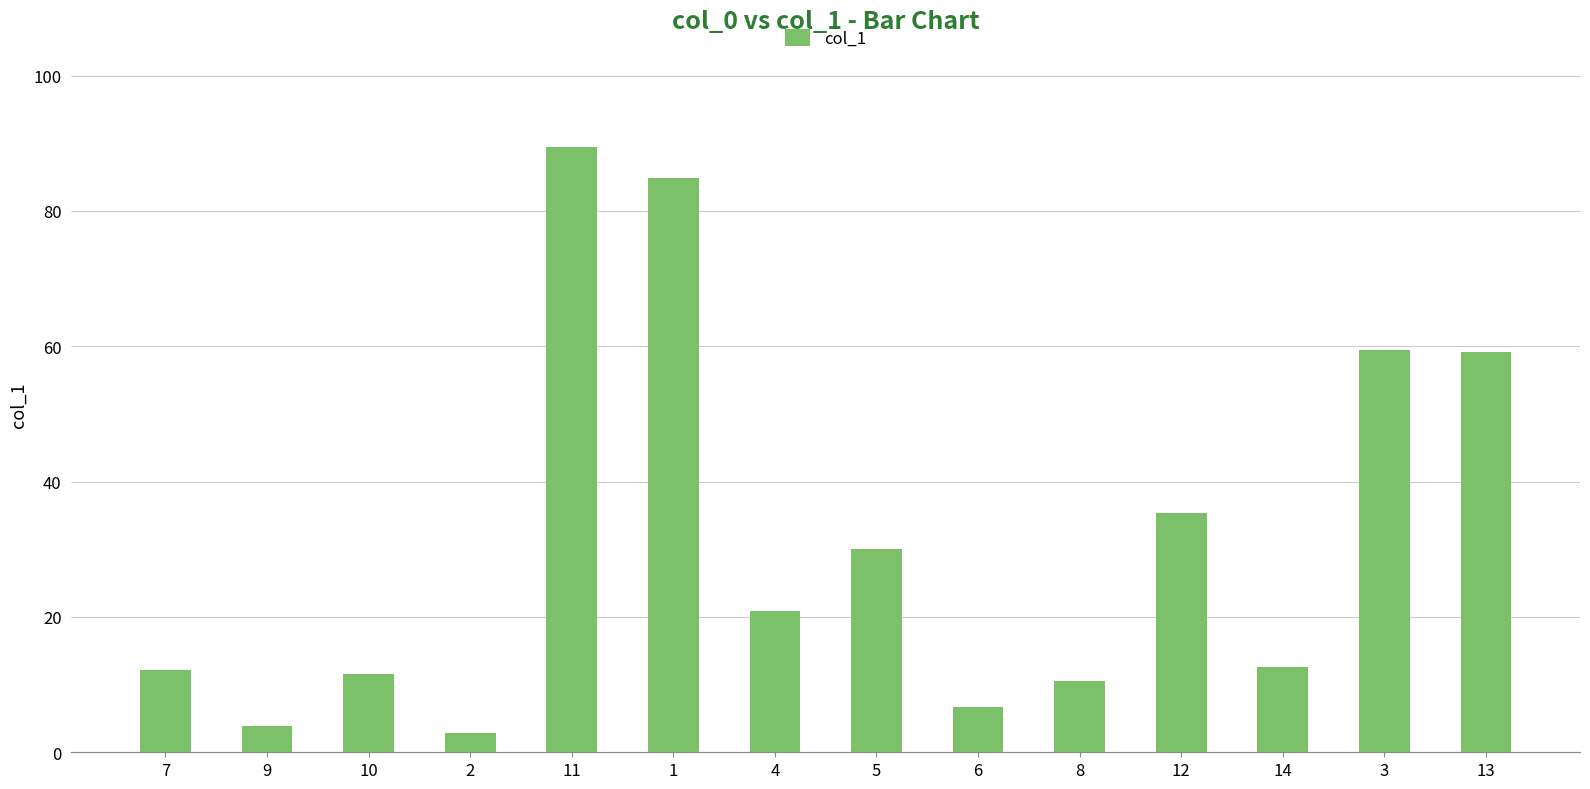

What is the sum of the values at 13 and 7?

71.4